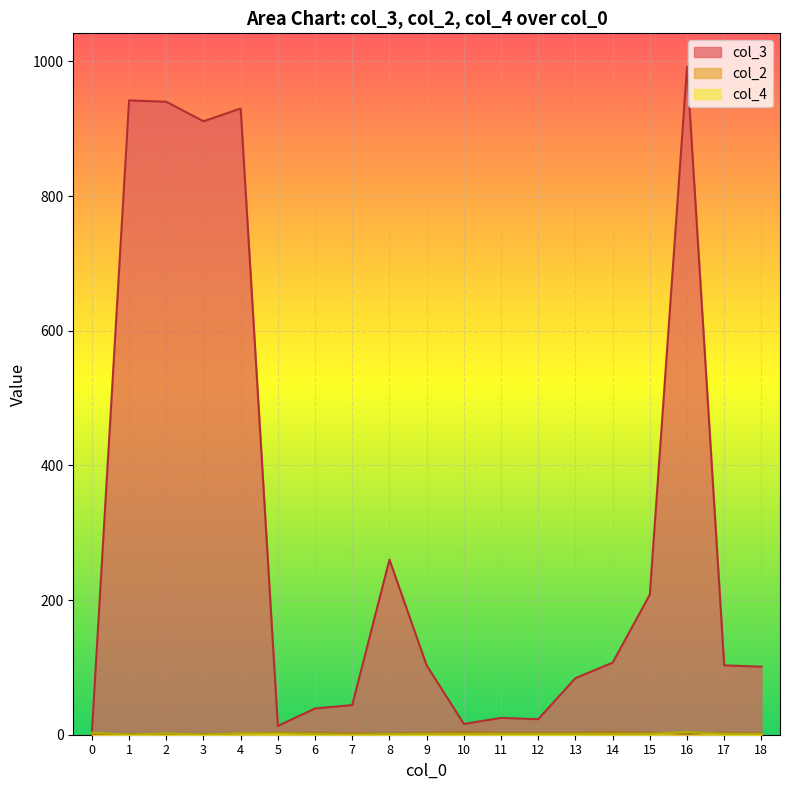

True or false: col_3 and col_2 intersect in this chart.

False